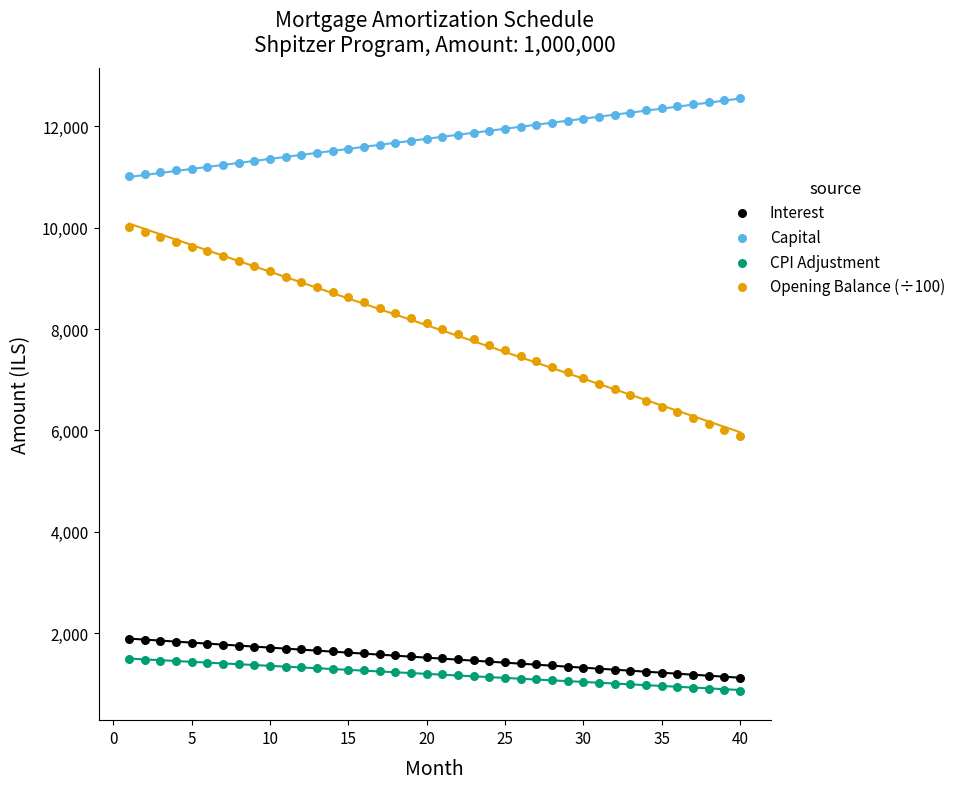

Which series contains the highest Y value?

Capital